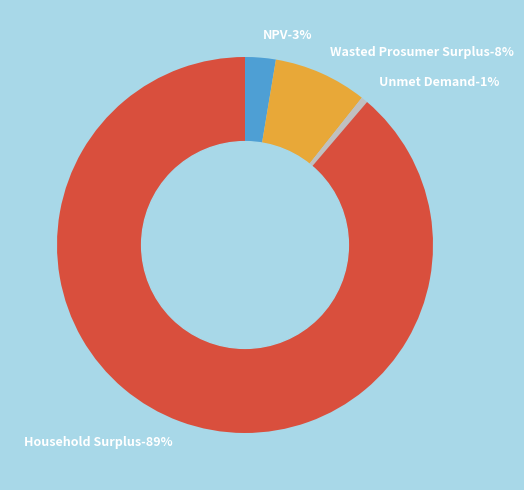

Is there any slice that represents more than half of the pie?

Yes